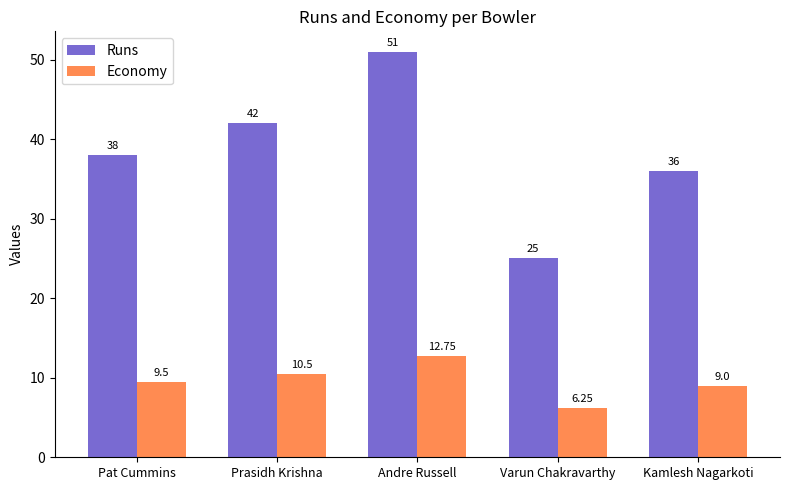

True or false: Economy has a value of 20.8 at Andre Russell.

False